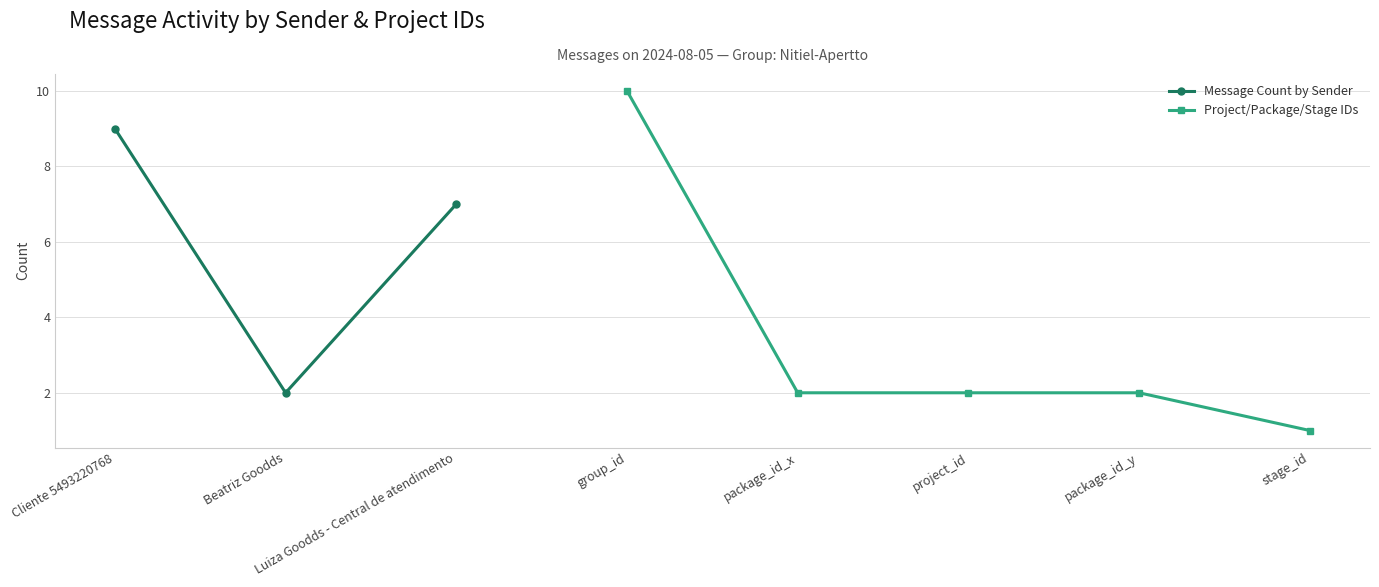

List the labels in order of Message Count by Sender value, largest first.

Cliente 5493220768, Luiza Goodds - Central de atendimento, Beatriz Goodds